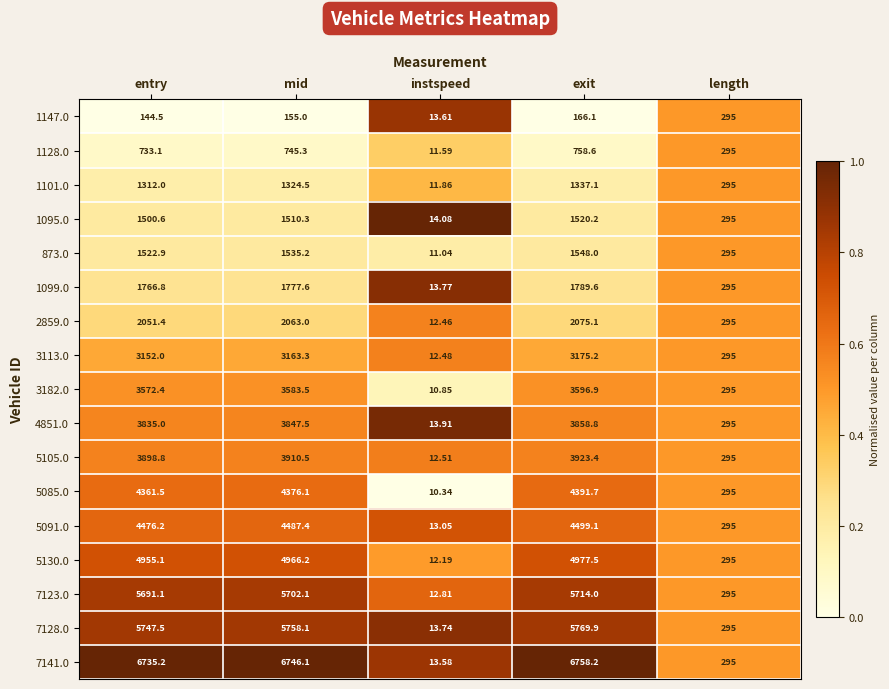

At which label is 5085.0 closest to 2201?

length